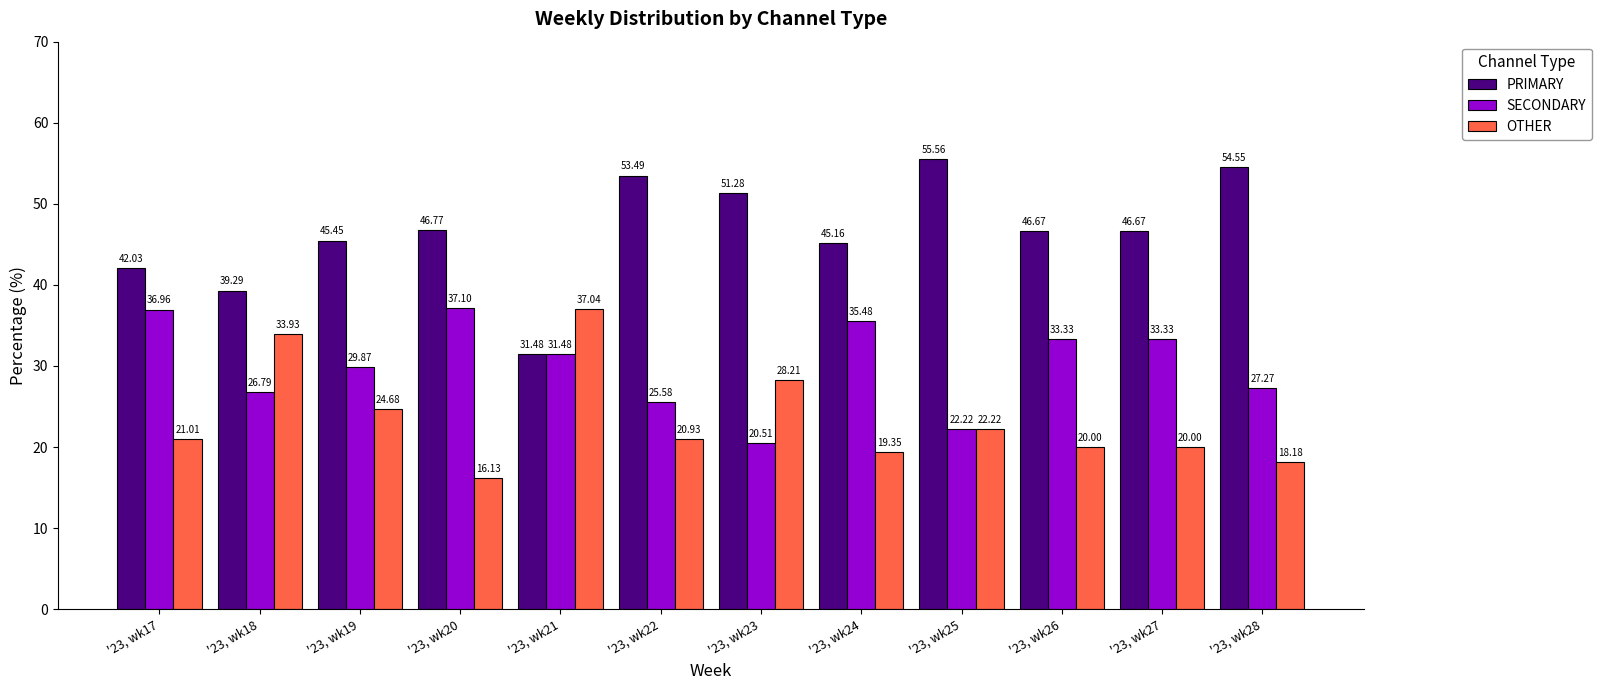

How many values in the SECONDARY series exceed 31?

6